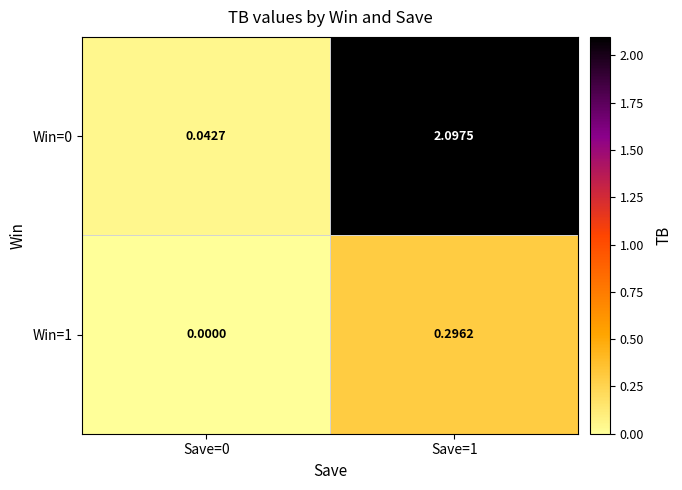

Which category has the highest value across all series?

Save=1